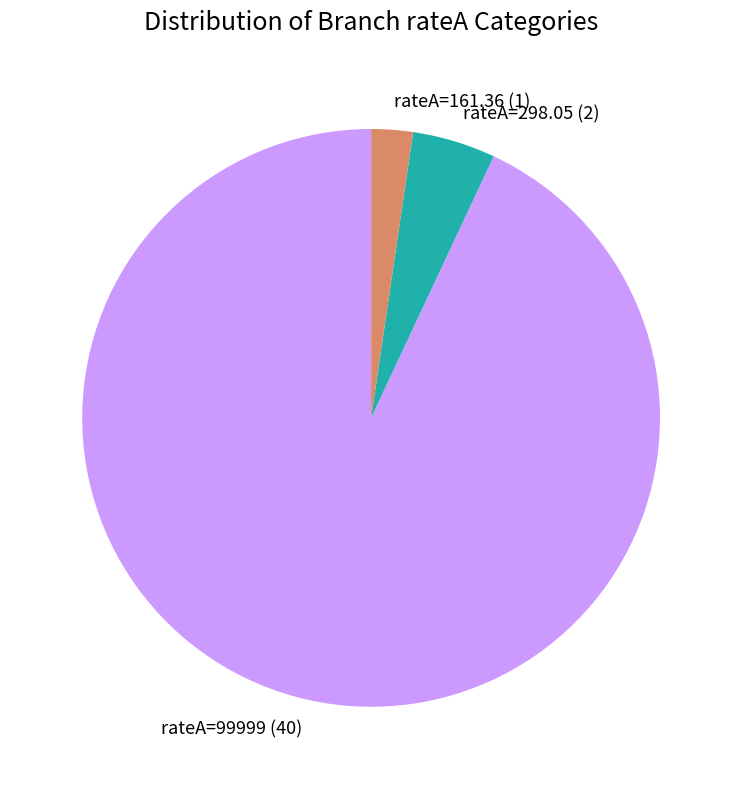

Rank the categories by value from highest to lowest.

rateA=99999 (40), rateA=298.05 (2), rateA=161.36 (1)